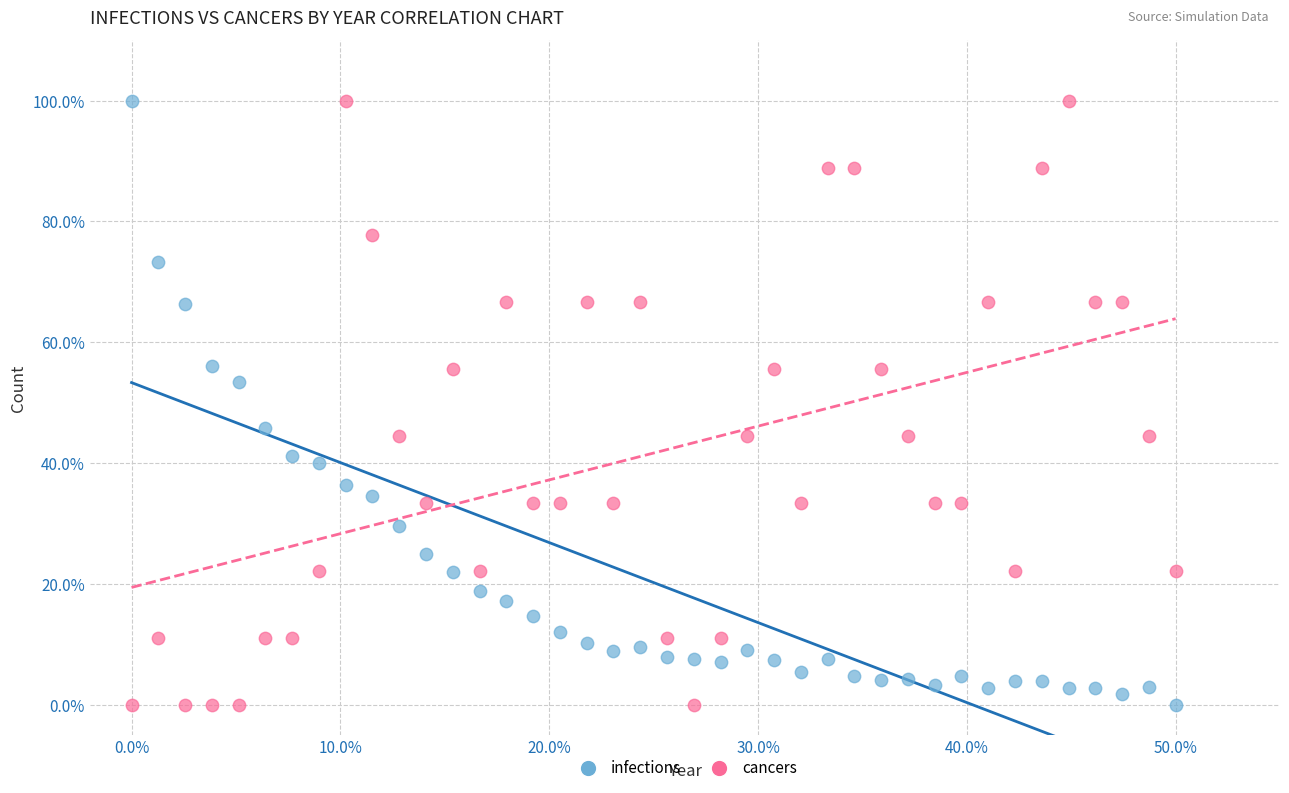

What is the X range (max minus min) for the scatter plot?

50.0